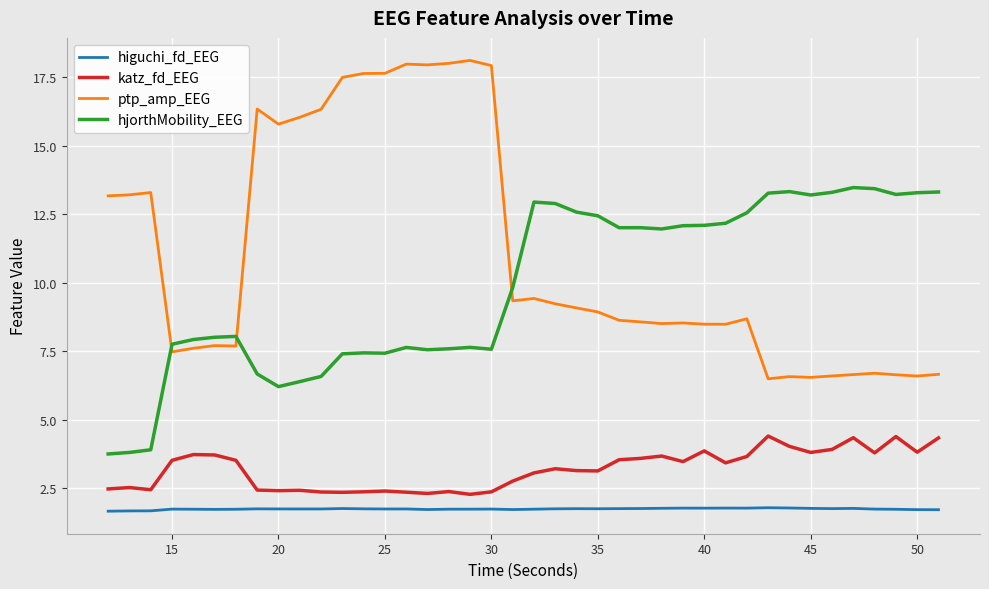

Which series has the widest spread of values?

ptp_amp_EEG